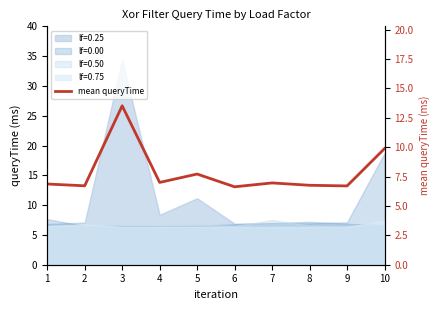

What is the change in value from 5 to 9?

-1.0